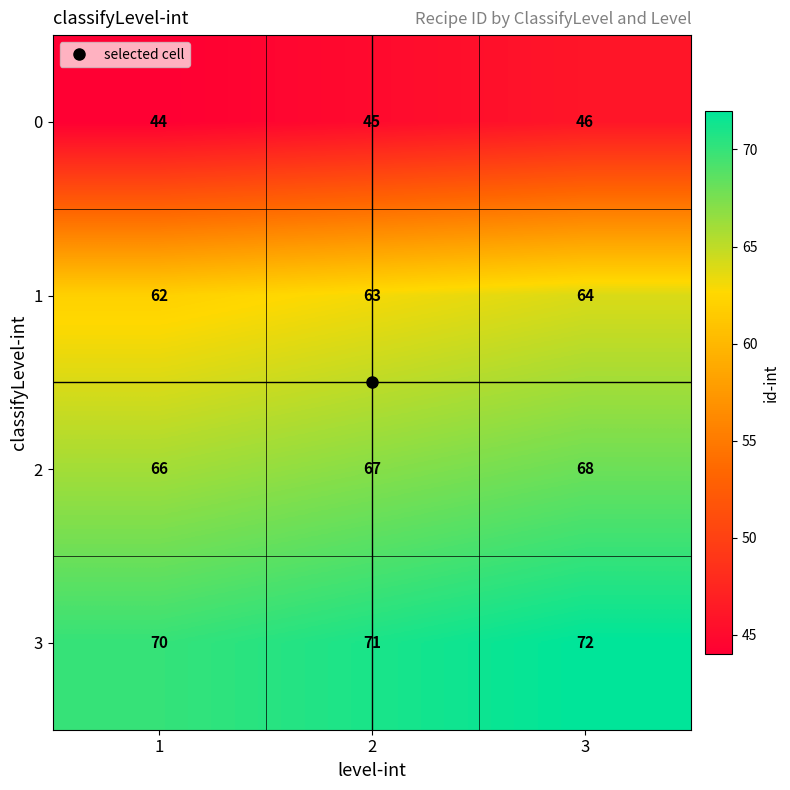

Which category has the highest value across all series?

3